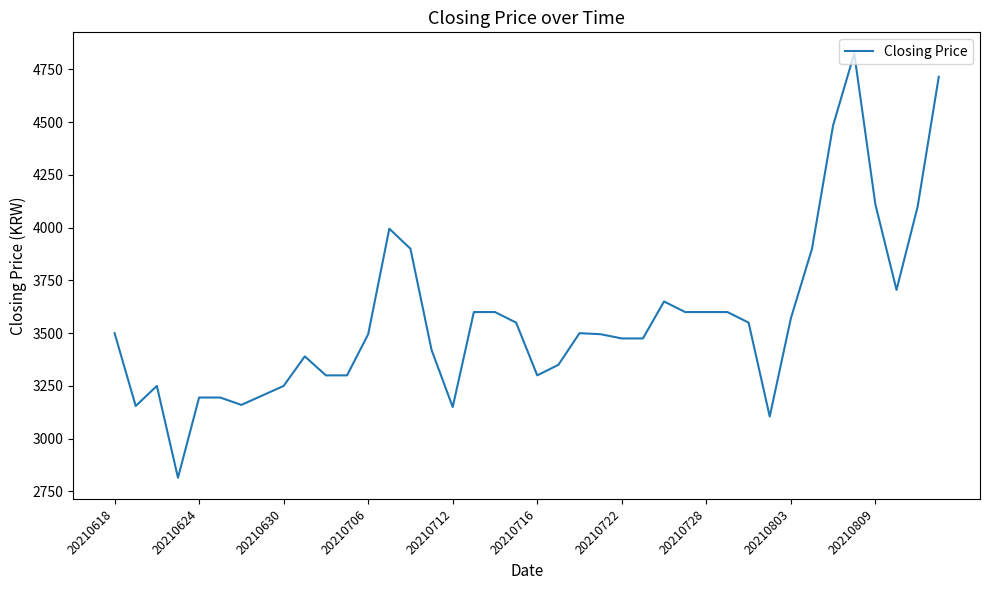

What is the minimum value shown in the chart?

2815